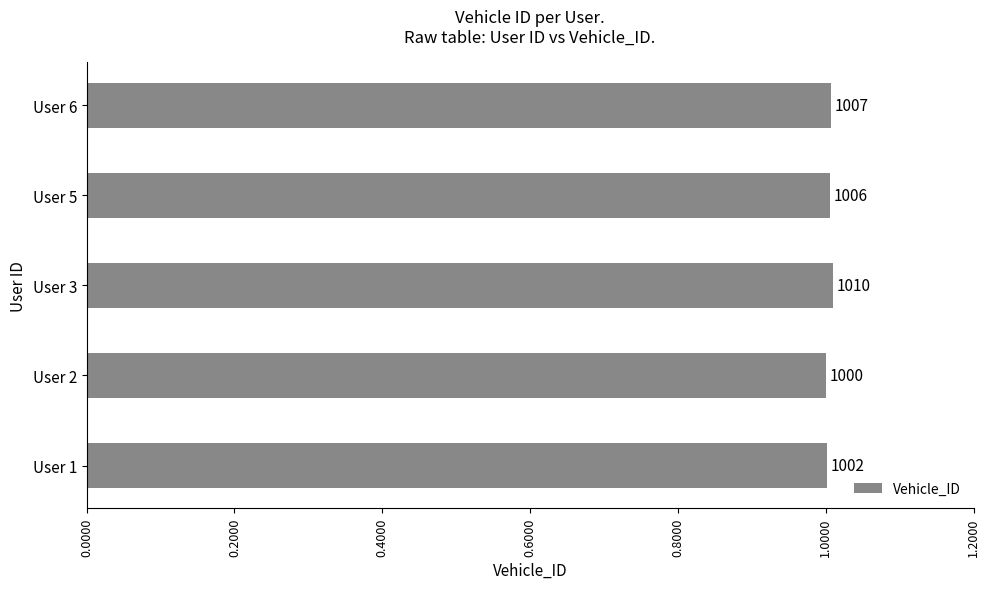

Are the bars horizontal?

Yes